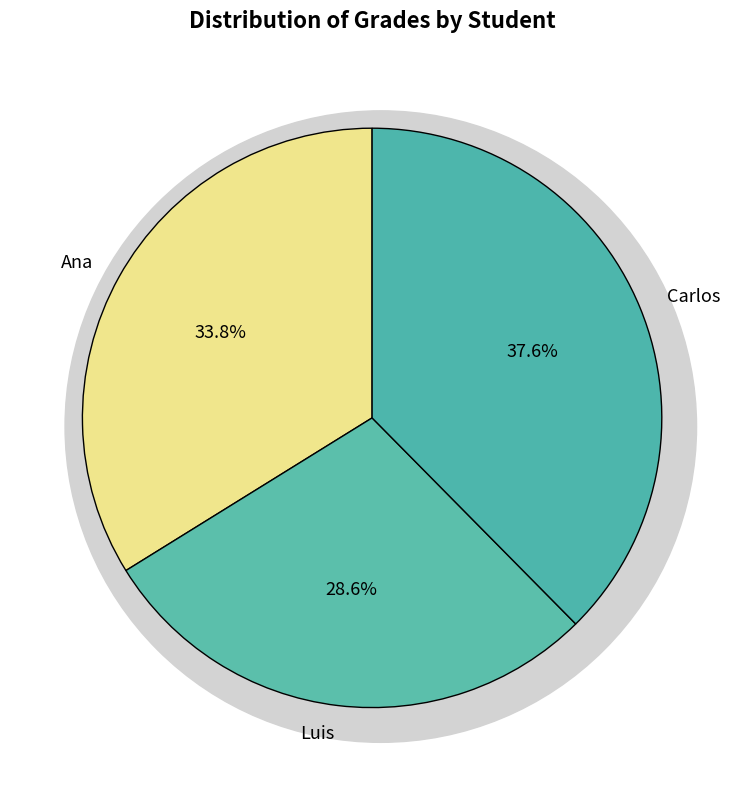

Is the sum of Luis and Carlos greater than half?

Yes